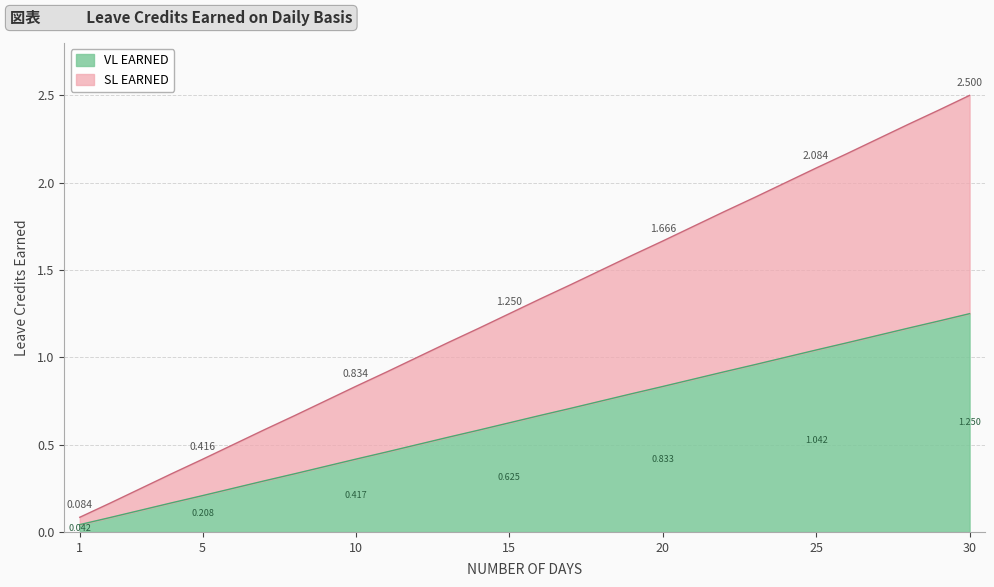

Between 5 and 12, which series saw the biggest shift?

SL EARNED